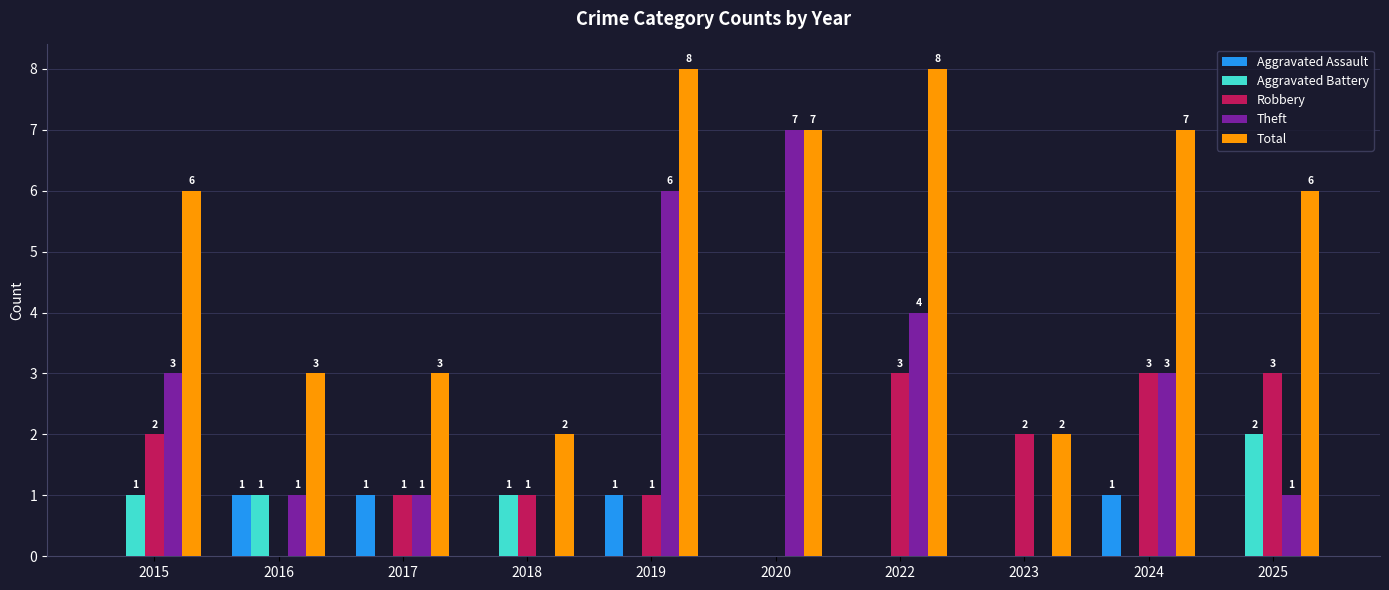

Between 2015 and 2023, which series saw the biggest shift?

Total